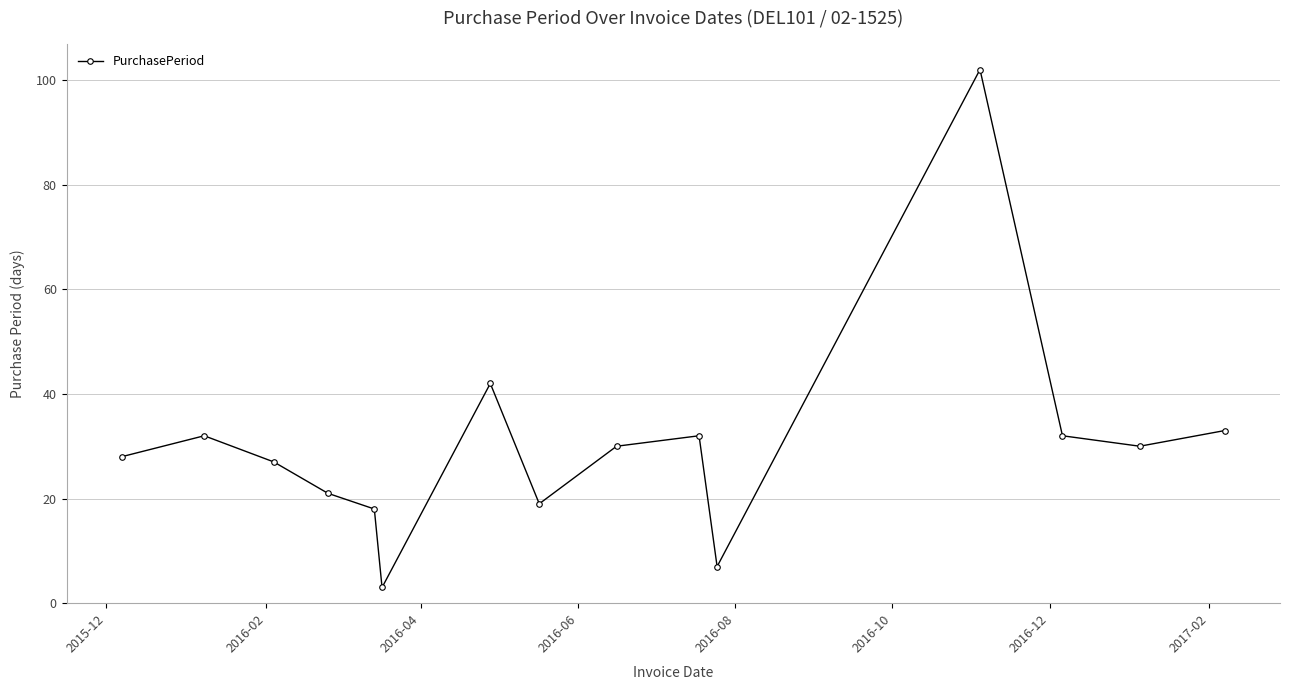

Does the chart display data point markers on the line(s)?

Yes